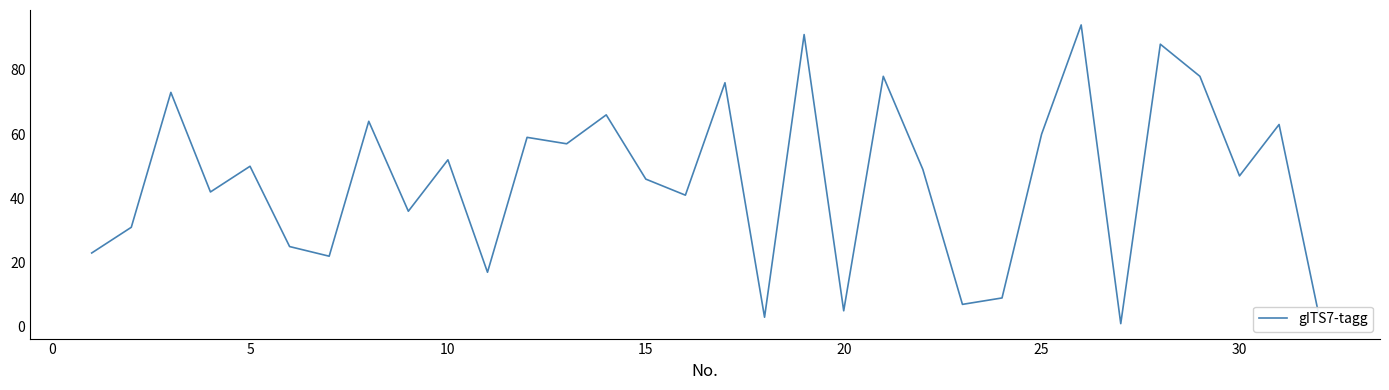

What is the maximum value shown in the chart?

94